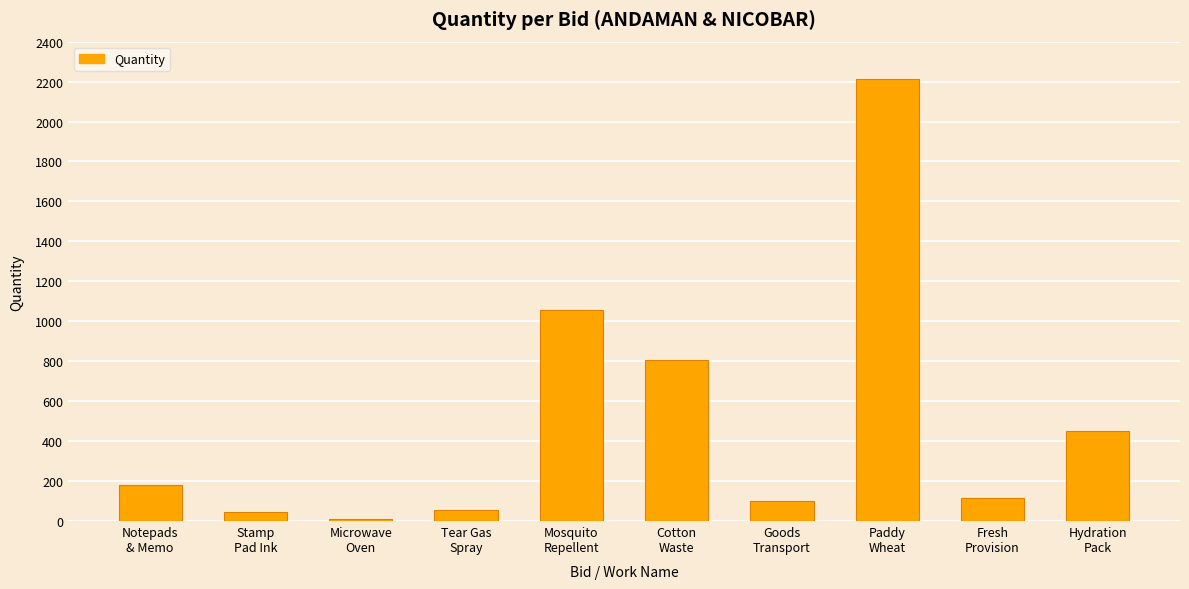

What is the difference between the second highest and minimum values?

1049